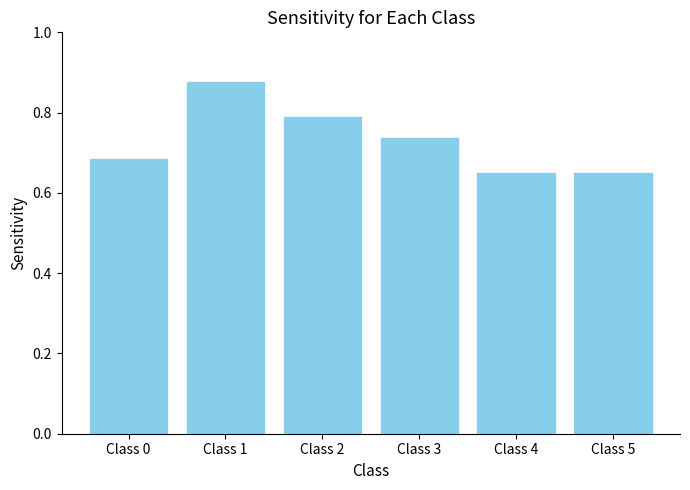

The chart shows a value of 0.5 at Class 1. True or false?

False